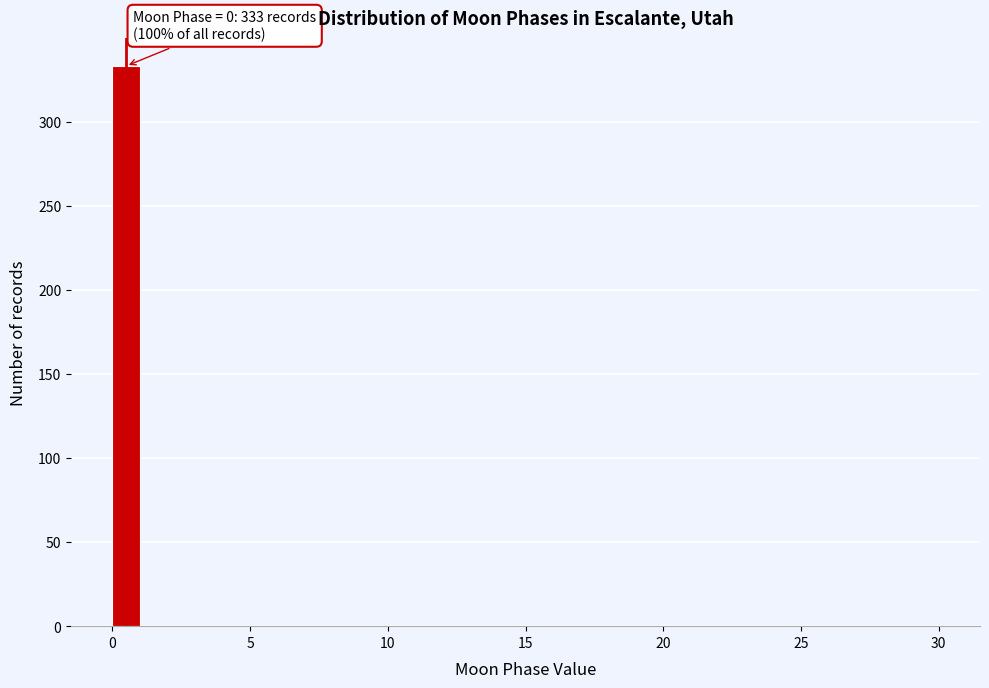

Read against the x-axis, roughly where is the centre of the tallest bar?

0.5